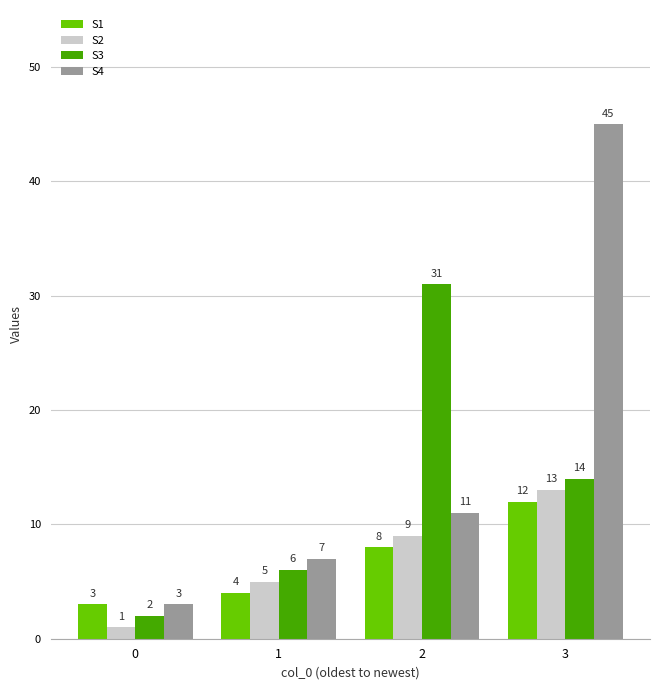

True or false: S3 has a value of 5 at 3.

False